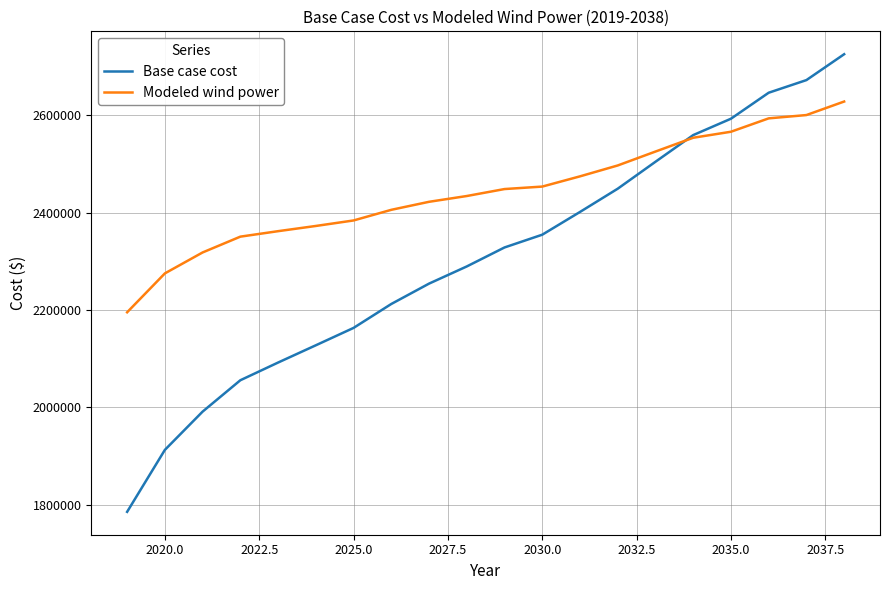

What is the highest value of the Modeled wind power series?

2628087.1